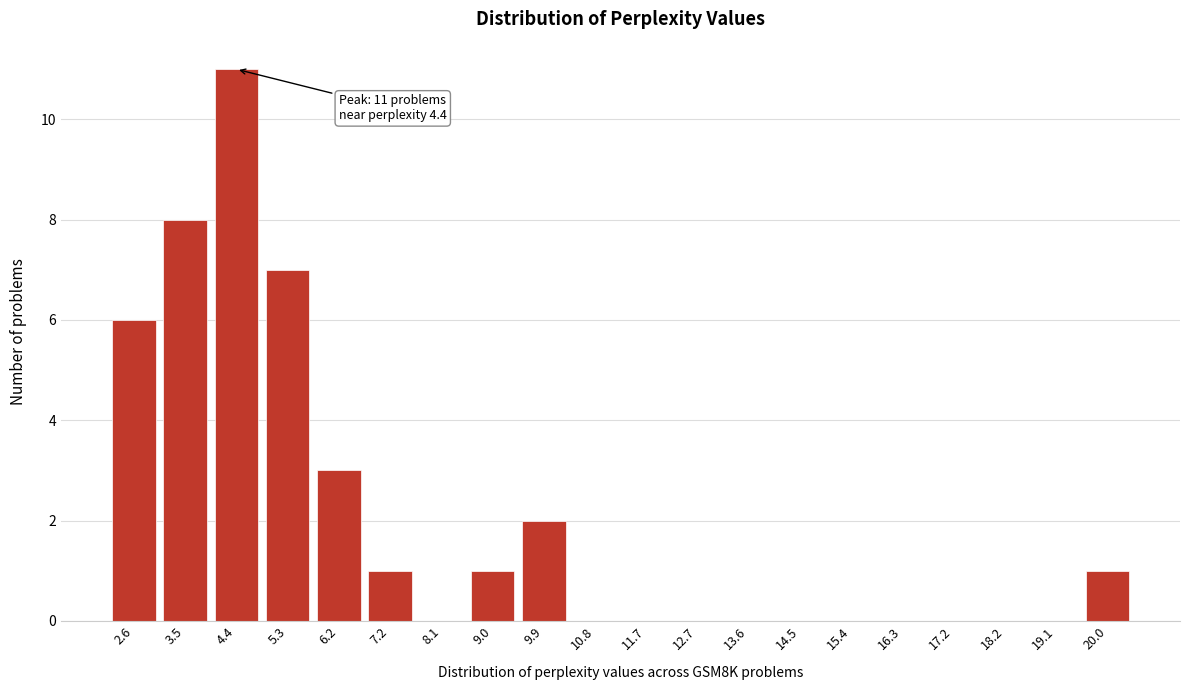

Reading right to left, what are all the values shown in this chart?

20.0=1	19.1=0	18.2=0	17.2=0	16.3=0	15.4=0	14.5=0	13.6=0	12.7=0	11.7=0	10.8=0	9.9=2	9.0=1	8.1=0	7.2=1	6.2=3	5.3=7	4.4=11	3.5=8	2.6=6